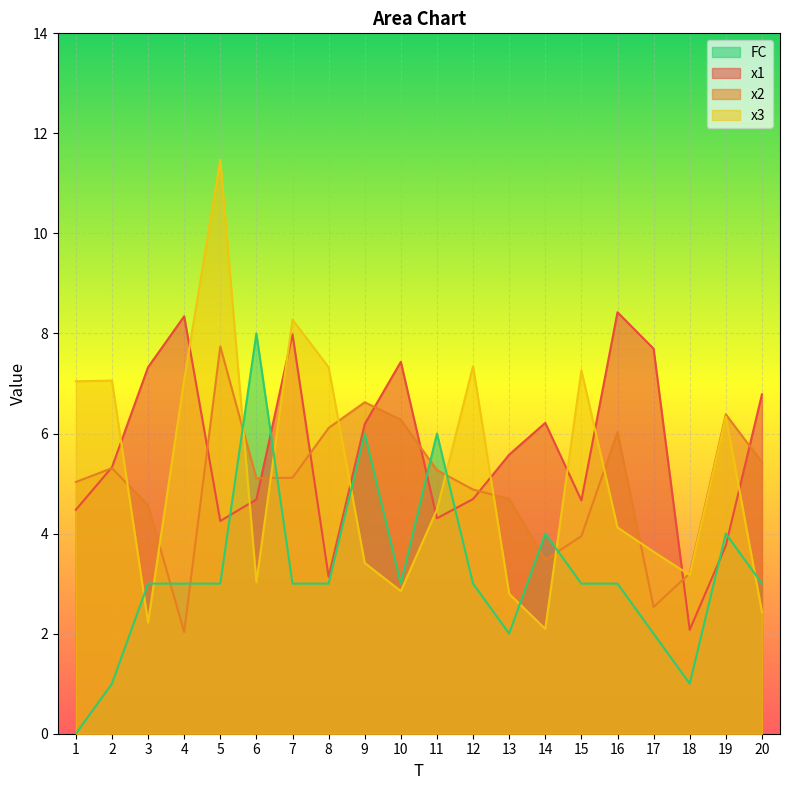

Reading left to right, transcribe all the data shown in this chart.

x1: 4.5	5.3	7.3	8.3	4.3	4.7	8.0	3.1	6.2	7.4	4.3	4.7	5.6	6.2	4.7	8.4	7.7	2.1	3.8	6.8
x2: 5.0	5.3	4.6	2.0	7.7	5.1	5.1	6.1	6.6	6.3	5.3	4.9	4.7	3.5	4.0	6.0	2.5	3.2	6.4	5.4
x3: 7.0	7.1	2.2	7.1	11.5	3.0	8.3	7.3	3.4	2.9	4.5	7.3	2.8	2.1	7.3	4.1	3.6	3.2	6.3	2.4
FC: 0.0	1.0	3.0	3.0	3.0	8.0	3.0	3.0	6.0	3.0	6.0	3.0	2.0	4.0	3.0	3.0	2.0	1.0	4.0	3.0